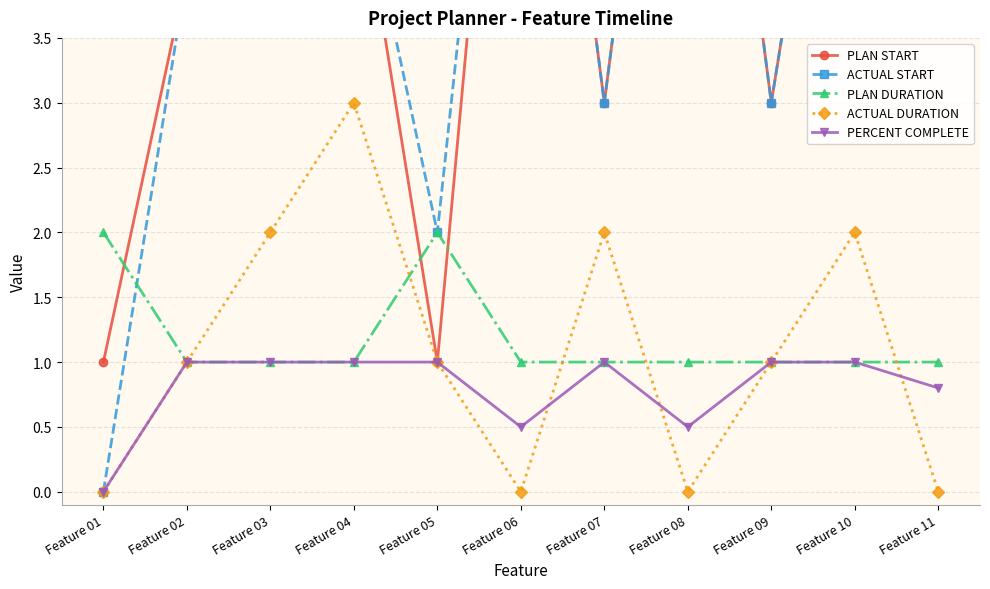

Count the ACTUAL DURATION values in the range 0 to 2.

10